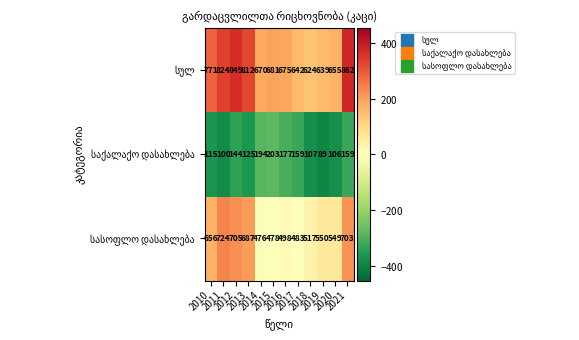

Which series changed the most between 2015 and 2021?

სასოფლო დასახლება